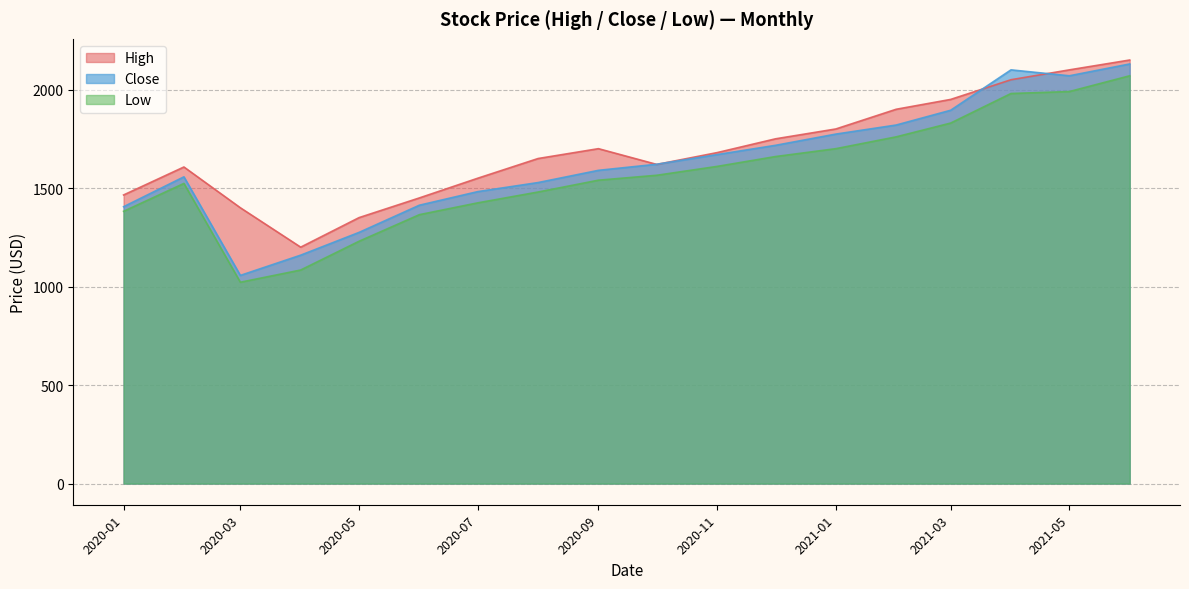

Reading left to right, what are all the values shown in this chart?

High: 1465.0	1607.0	1400.0	1200.0	1350.0	1450.0	1550.0	1650.0	1700.0	1620.0	1680.0	1750.0	1800.0	1900.0	1950.0	2050.0	2100.0	2150.0
Close: 1405.3	1557.0	1056.6	1159.4	1275.0	1413.0	1482.0	1528.0	1590.0	1621.0	1670.0	1717.0	1774.0	1820.0	1895.0	2100.0	2070.0	2130.0
Low: 1381.9	1523.5	1022.0	1084.0	1230.0	1365.0	1425.0	1480.0	1540.0	1565.0	1610.0	1660.0	1700.0	1760.0	1830.0	1980.0	1990.0	2070.0